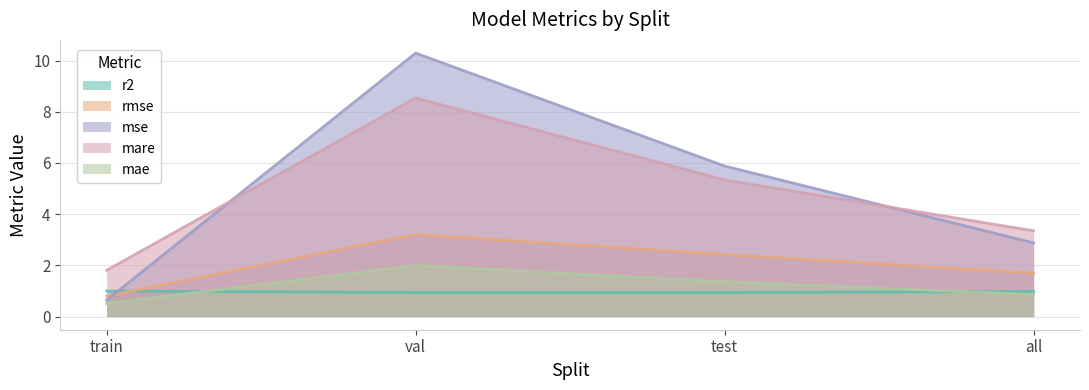

At which category does mare reach its first local peak?

val